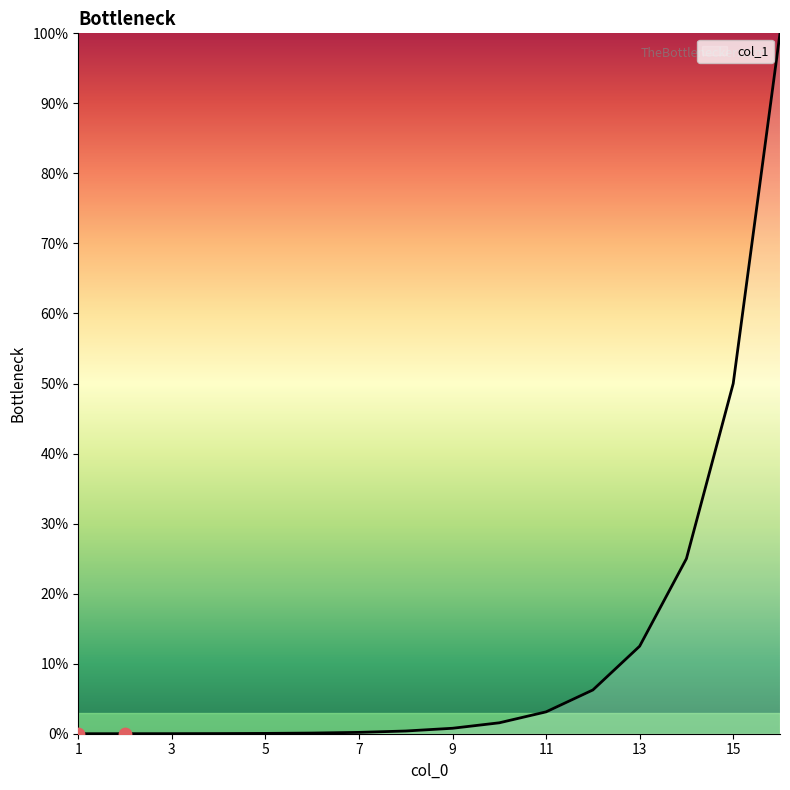

What is the maximum value shown in the chart?

100.0